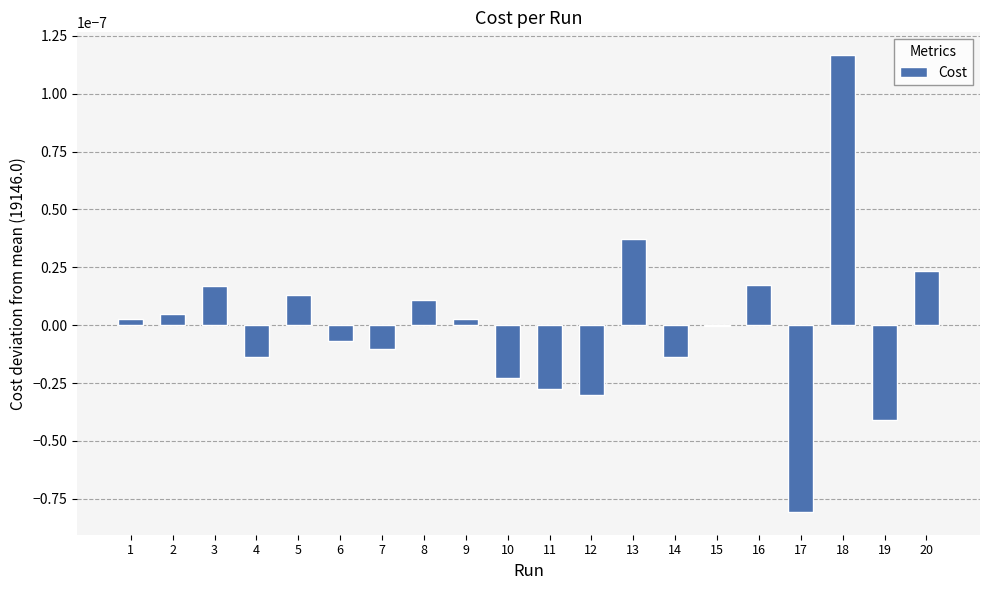

How many categories are shown in the chart?

20